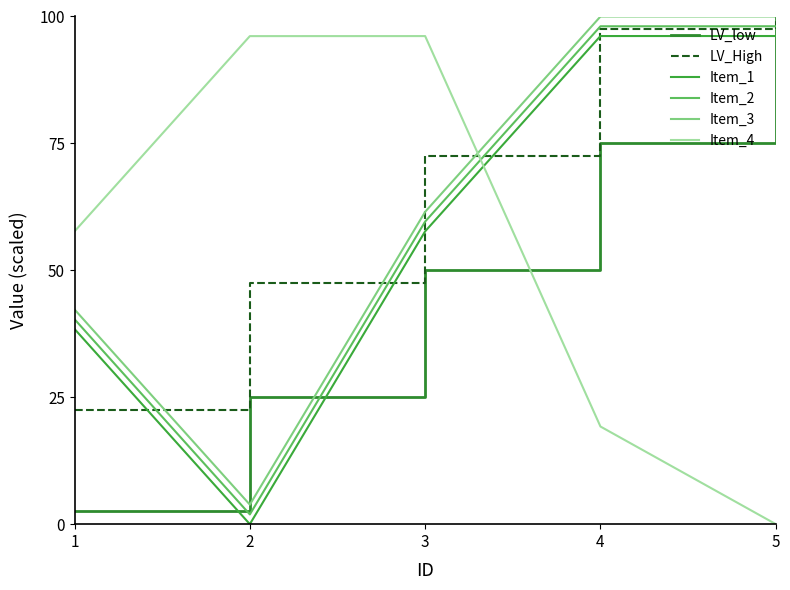

List the labels in order of LV_High value, smallest first.

1, 2, 3, 4, 5